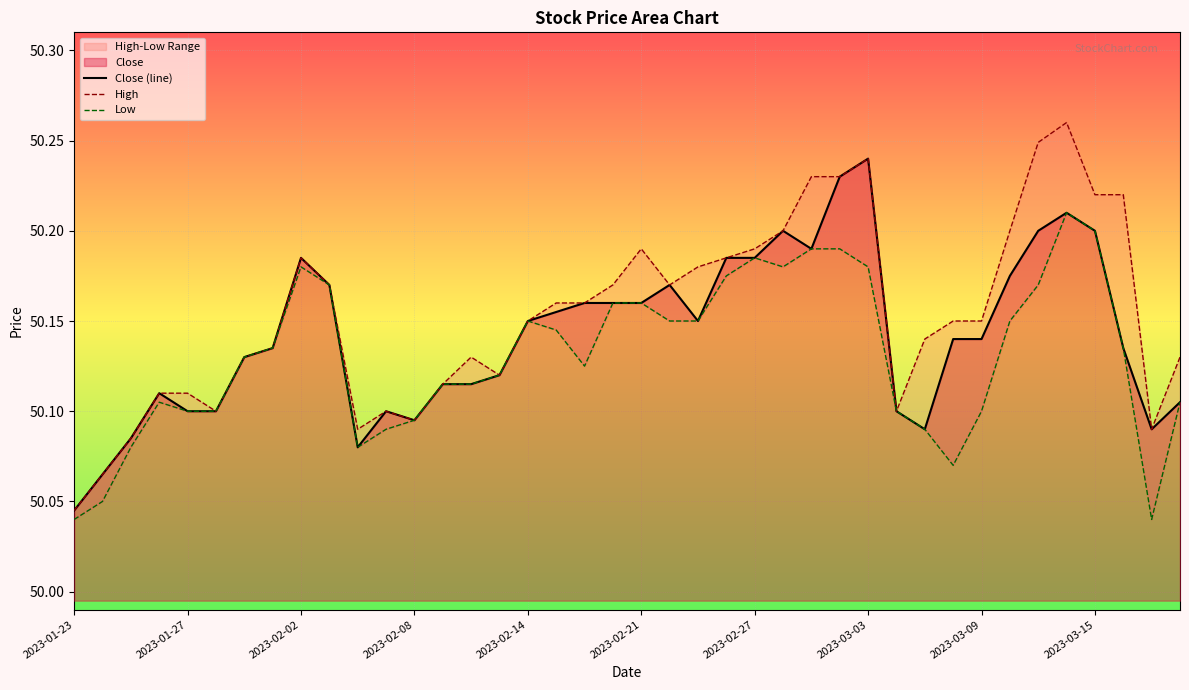

True or false: High and Low cross at least once.

False